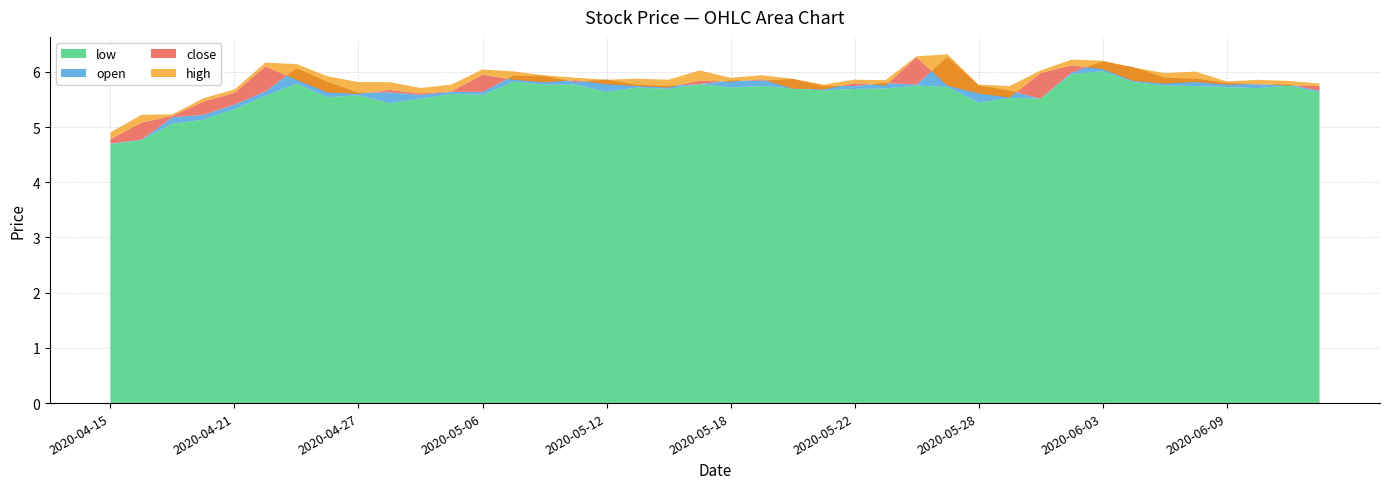

Reading left to right, transcribe all the data shown in this chart.

low: 2020-04-15=4.7	2020-04-16=4.8	2020-04-17=5.1	2020-04-20=5.1	2020-04-21=5.3	2020-04-22=5.6	2020-04-23=5.8	2020-04-24=5.5	2020-04-27=5.6	2020-04-28=5.4	2020-04-29=5.5	2020-04-30=5.6	2020-05-06=5.6	2020-05-07=5.8	2020-05-08=5.8	2020-05-11=5.8	2020-05-12=5.6	2020-05-13=5.7	2020-05-14=5.7	2020-05-15=5.8	2020-05-18=5.7	2020-05-19=5.7	2020-05-20=5.7	2020-05-21=5.7	2020-05-22=5.7	2020-05-25=5.7	2020-05-26=5.8	2020-05-27=5.7	2020-05-28=5.4	2020-05-29=5.5	2020-06-01=5.5	2020-06-02=6.0	2020-06-03=6.0	2020-06-04=5.8	2020-06-05=5.8	2020-06-08=5.7	2020-06-09=5.7	2020-06-10=5.7	2020-06-11=5.8	2020-06-12=5.6
open: 2020-04-15=4.7	2020-04-16=4.8	2020-04-17=5.2	2020-04-20=5.2	2020-04-21=5.4	2020-04-22=5.6	2020-04-23=6.1	2020-04-24=5.8	2020-04-27=5.6	2020-04-28=5.6	2020-04-29=5.6	2020-04-30=5.6	2020-05-06=5.6	2020-05-07=5.9	2020-05-08=5.9	2020-05-11=5.8	2020-05-12=5.9	2020-05-13=5.8	2020-05-14=5.7	2020-05-15=5.8	2020-05-18=5.8	2020-05-19=5.8	2020-05-20=5.9	2020-05-21=5.7	2020-05-22=5.7	2020-05-25=5.8	2020-05-26=5.8	2020-05-27=6.3	2020-05-28=5.8	2020-05-29=5.7	2020-06-01=5.5	2020-06-02=6.0	2020-06-03=6.2	2020-06-04=6.1	2020-06-05=5.9	2020-06-08=5.9	2020-06-09=5.8	2020-06-10=5.8	2020-06-11=5.8	2020-06-12=5.7
close: 2020-04-15=4.8	2020-04-16=5.1	2020-04-17=5.2	2020-04-20=5.5	2020-04-21=5.6	2020-04-22=6.1	2020-04-23=5.9	2020-04-24=5.6	2020-04-27=5.6	2020-04-28=5.7	2020-04-29=5.6	2020-04-30=5.6	2020-05-06=5.9	2020-05-07=5.9	2020-05-08=5.8	2020-05-11=5.8	2020-05-12=5.8	2020-05-13=5.7	2020-05-14=5.7	2020-05-15=5.8	2020-05-18=5.8	2020-05-19=5.9	2020-05-20=5.7	2020-05-21=5.7	2020-05-22=5.8	2020-05-25=5.8	2020-05-26=6.3	2020-05-27=5.8	2020-05-28=5.6	2020-05-29=5.5	2020-06-01=6.0	2020-06-02=6.1	2020-06-03=6.1	2020-06-04=5.8	2020-06-05=5.8	2020-06-08=5.8	2020-06-09=5.8	2020-06-10=5.8	2020-06-11=5.8	2020-06-12=5.7
high: 2020-04-15=4.9	2020-04-16=5.2	2020-04-17=5.2	2020-04-20=5.5	2020-04-21=5.7	2020-04-22=6.2	2020-04-23=6.1	2020-04-24=5.9	2020-04-27=5.8	2020-04-28=5.8	2020-04-29=5.7	2020-04-30=5.8	2020-05-06=6.0	2020-05-07=6.0	2020-05-08=5.9	2020-05-11=5.9	2020-05-12=5.9	2020-05-13=5.9	2020-05-14=5.9	2020-05-15=6.0	2020-05-18=5.9	2020-05-19=5.9	2020-05-20=5.9	2020-05-21=5.8	2020-05-22=5.9	2020-05-25=5.8	2020-05-26=6.3	2020-05-27=6.3	2020-05-28=5.8	2020-05-29=5.7	2020-06-01=6.0	2020-06-02=6.2	2020-06-03=6.2	2020-06-04=6.1	2020-06-05=6.0	2020-06-08=6.0	2020-06-09=5.8	2020-06-10=5.9	2020-06-11=5.8	2020-06-12=5.8